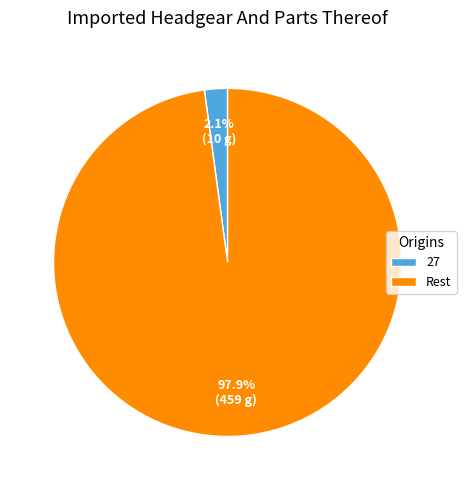

Between Rest and 27, which is larger?

Rest